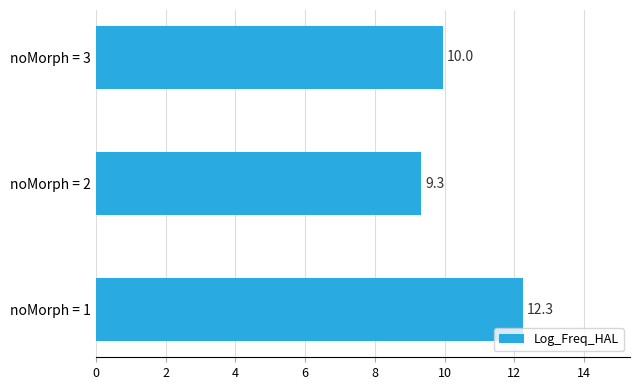

Reading top to bottom, list all the values displayed in this chart.

noMorph = 3=10.0	noMorph = 2=9.3	noMorph = 1=12.3